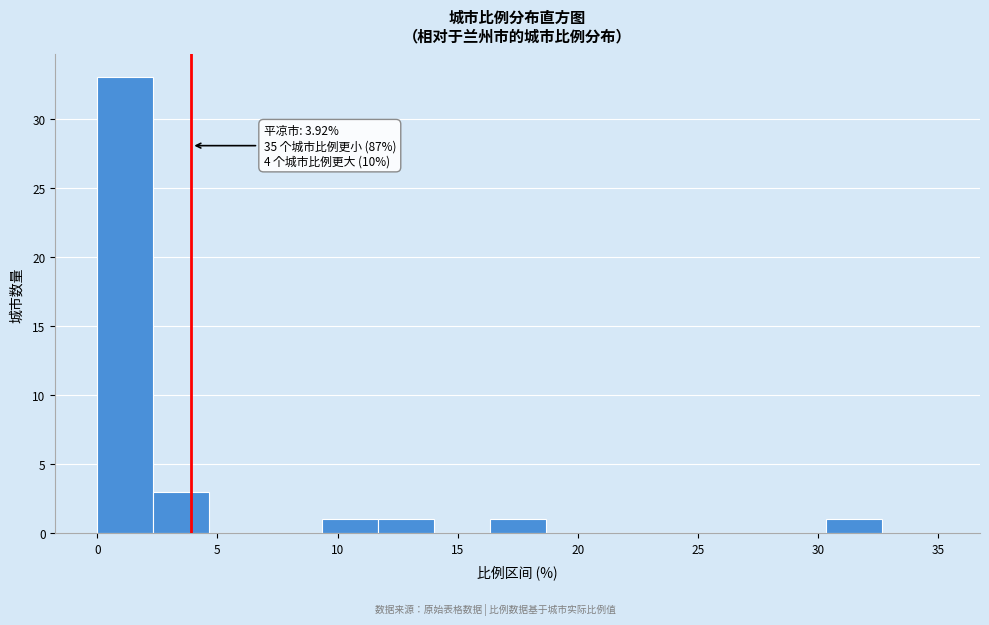

Over which range of the x-axis is the bar tallest?

0.0 to 2.5